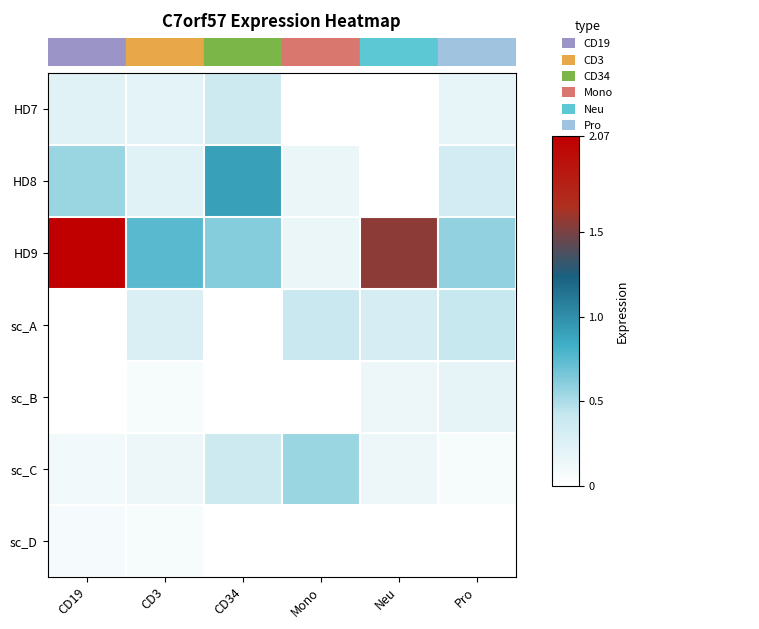

Which series has the largest range (max minus min)?

HD9